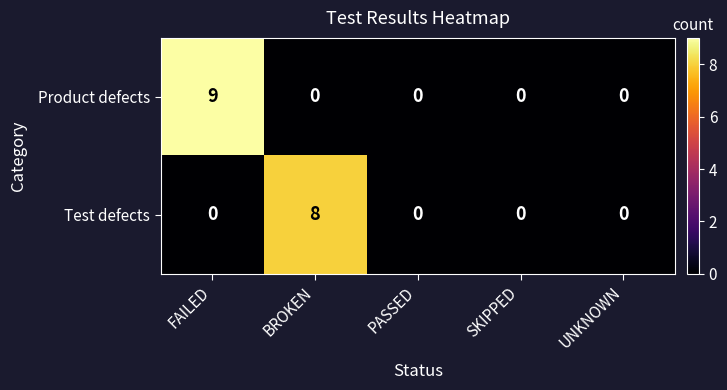

At which category is the sum across all series the highest?

FAILED